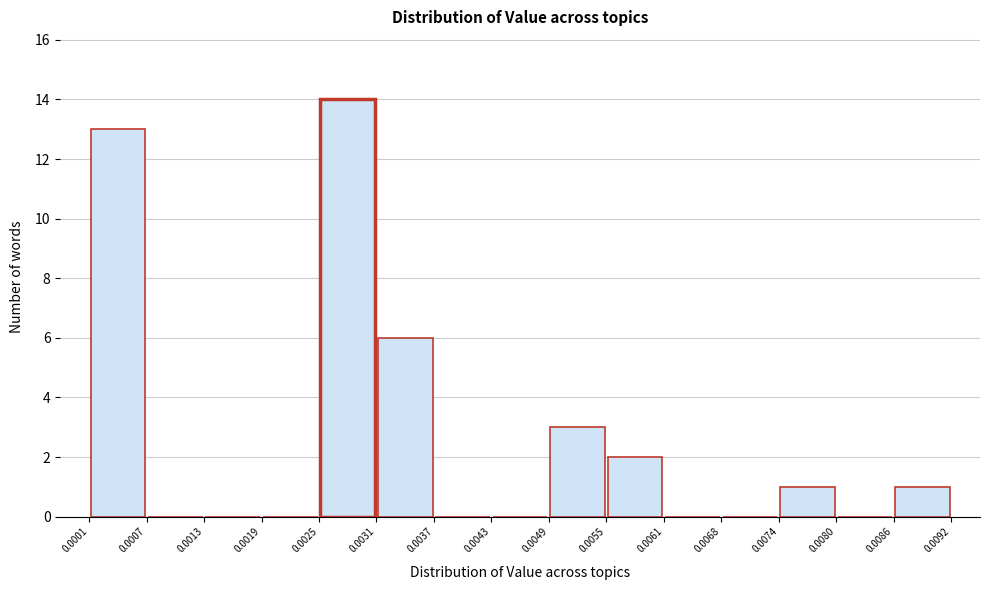

Over which range of the x-axis is the bar tallest?

0.0025 to 0.0031